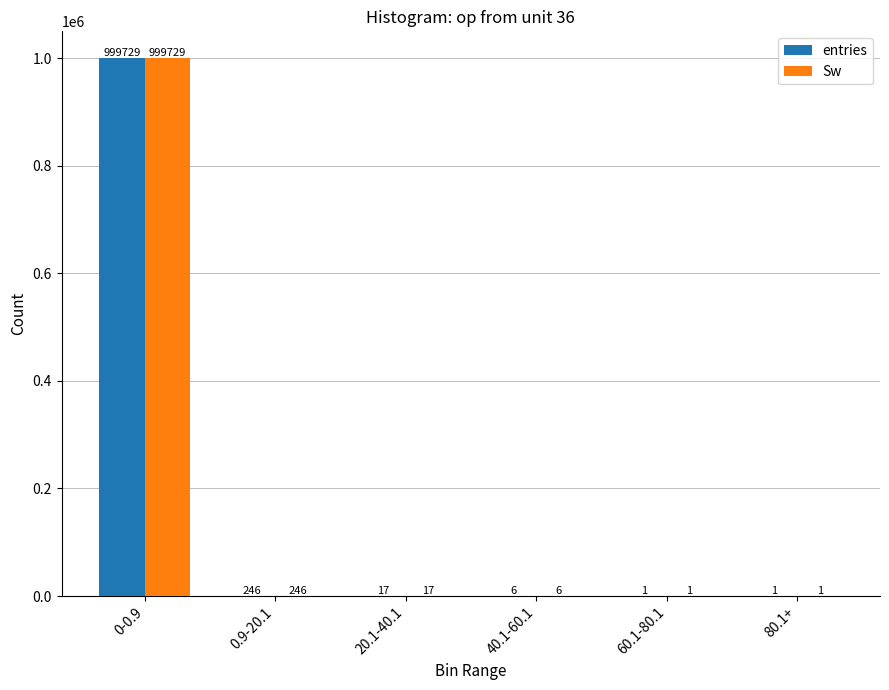

The value of Sw at 40.1-60.1 is 6. True or false?

True